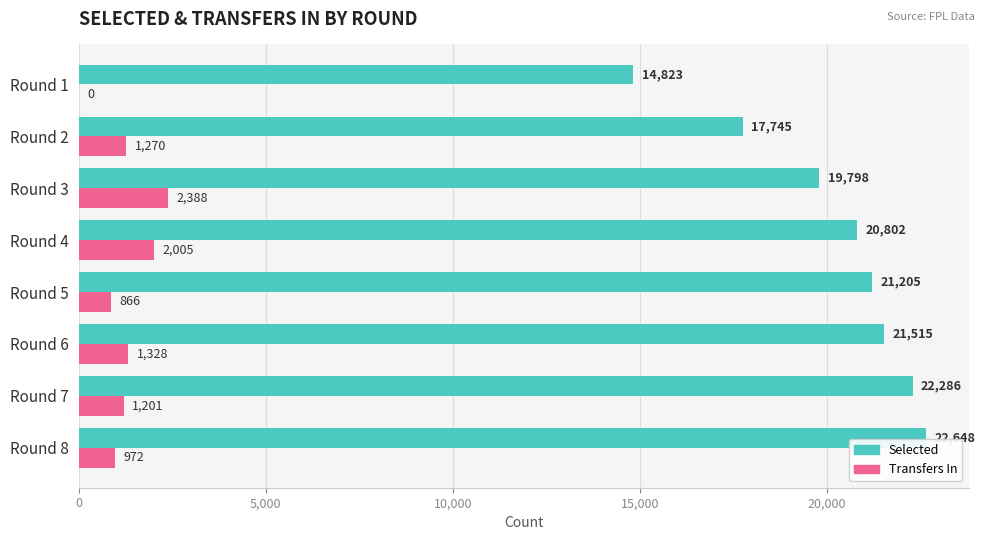

What is the greatest value displayed?

22648